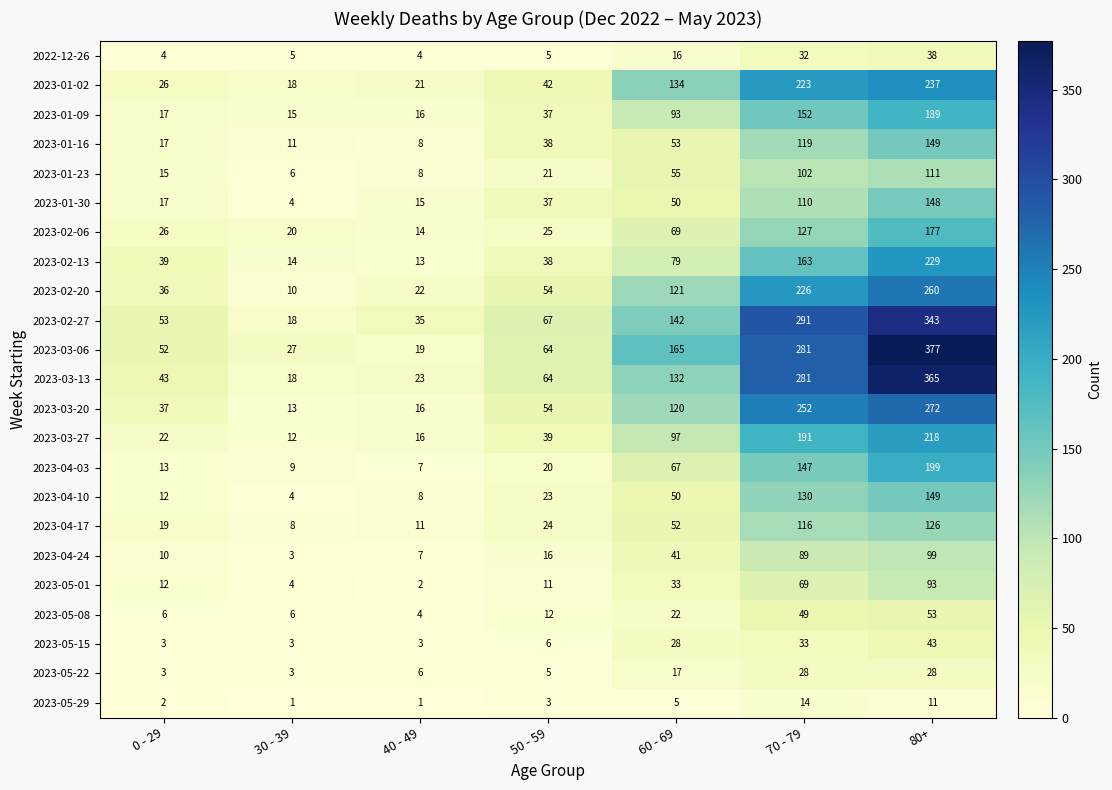

At which label does 2023-02-13 reach its minimum?

40 - 49